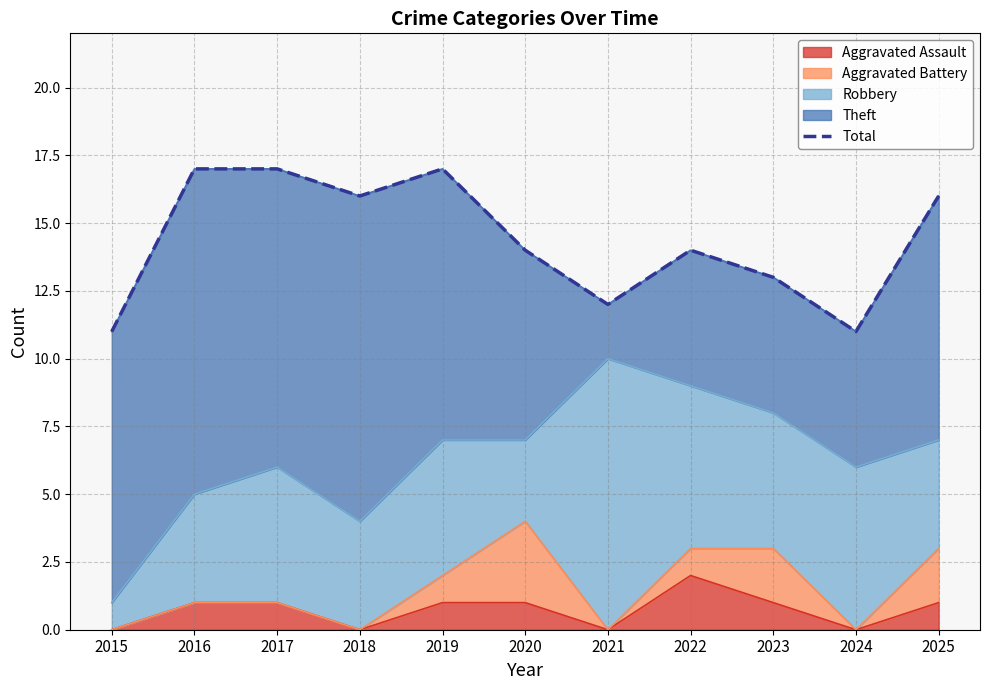

What is the greatest value displayed?

17